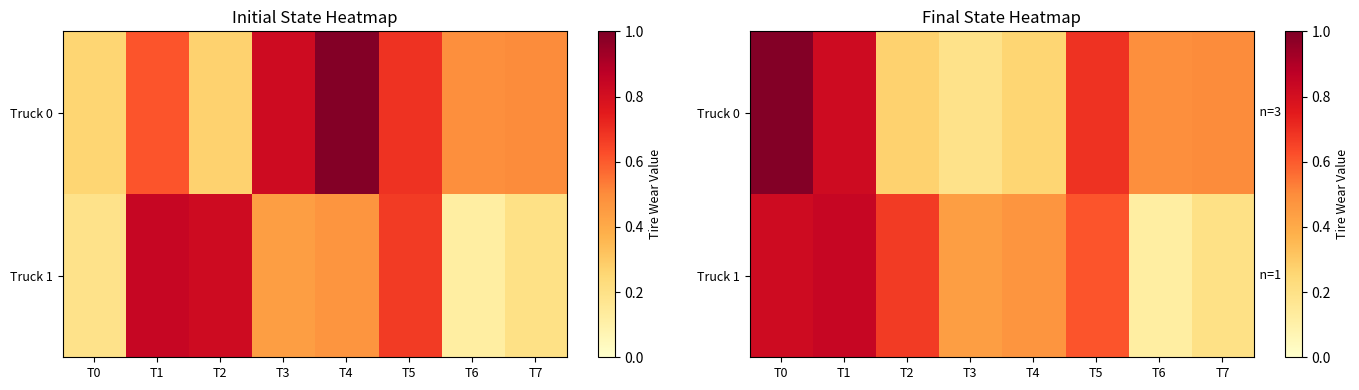

Rank the series by their maximum value, from highest to lowest.

Truck 0, Truck 1